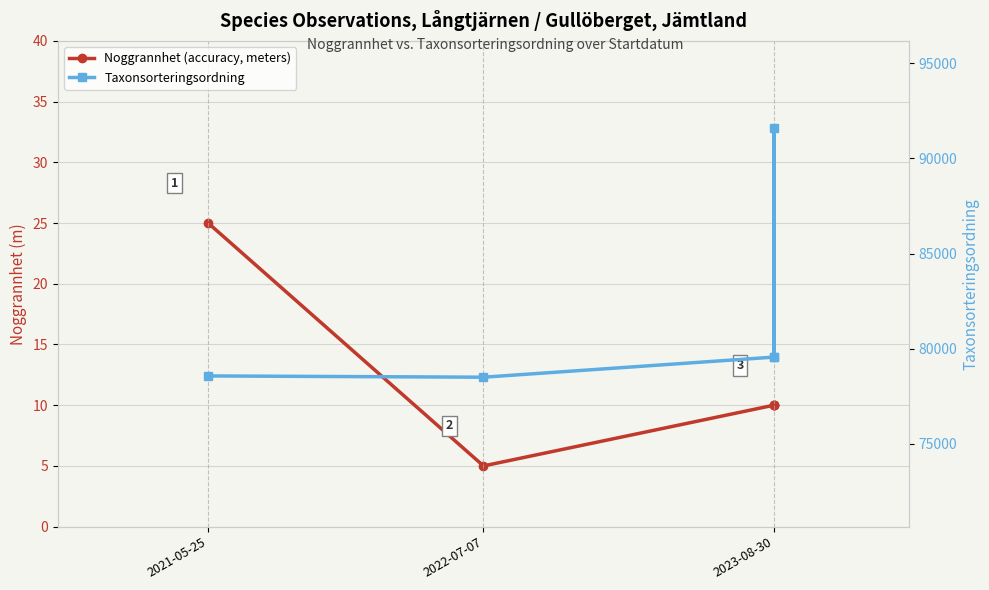

At which category does the chart reach its peak across all series?

2023-08-30